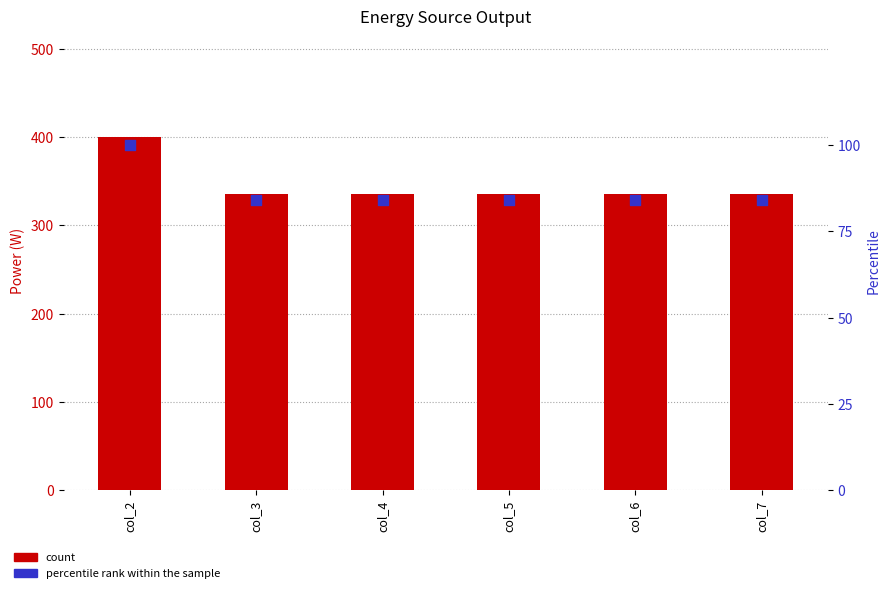

Which series has the widest spread of Y values?

Diesel Generator